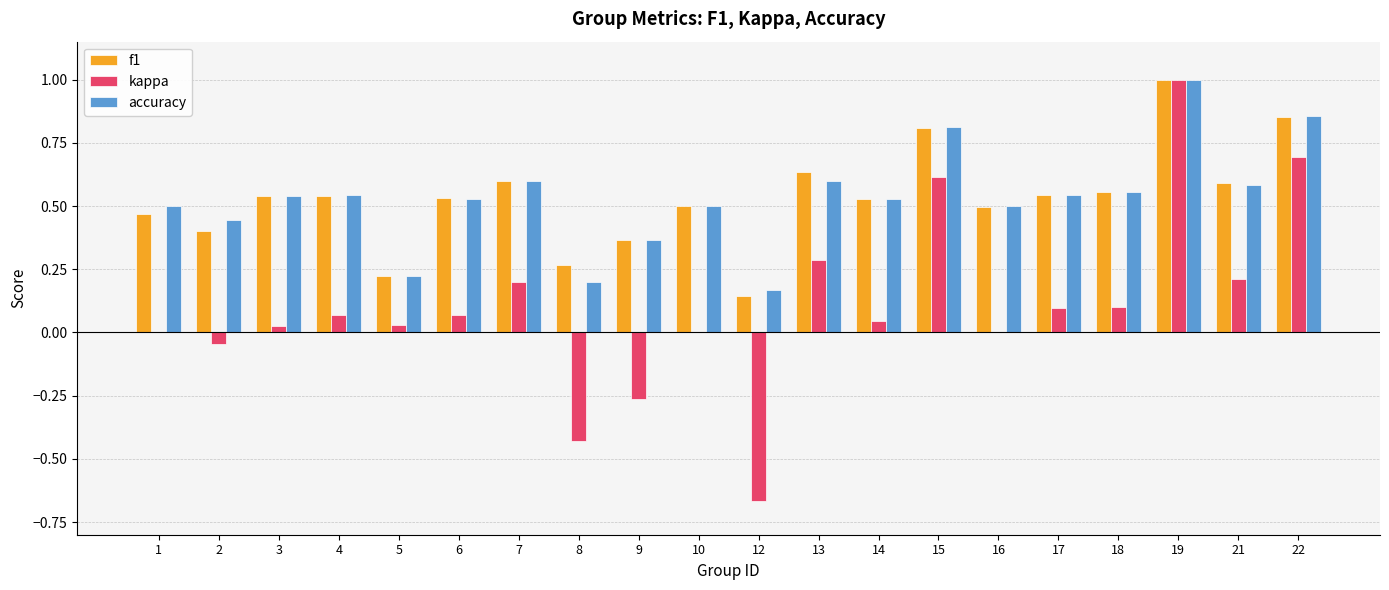

What is the sum of all f1 values?

10.6